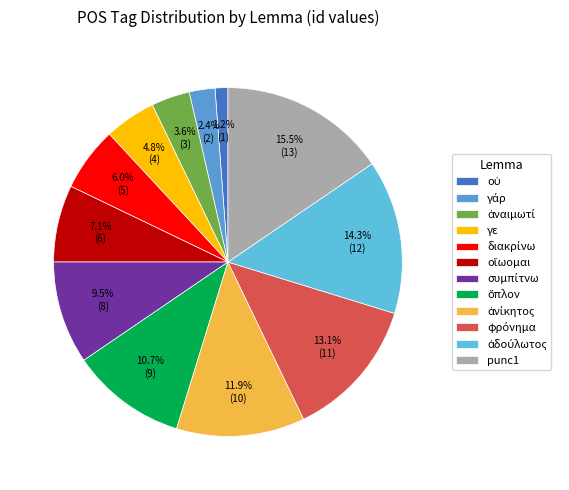

To the nearest percent, what is the average slice percentage?

8%